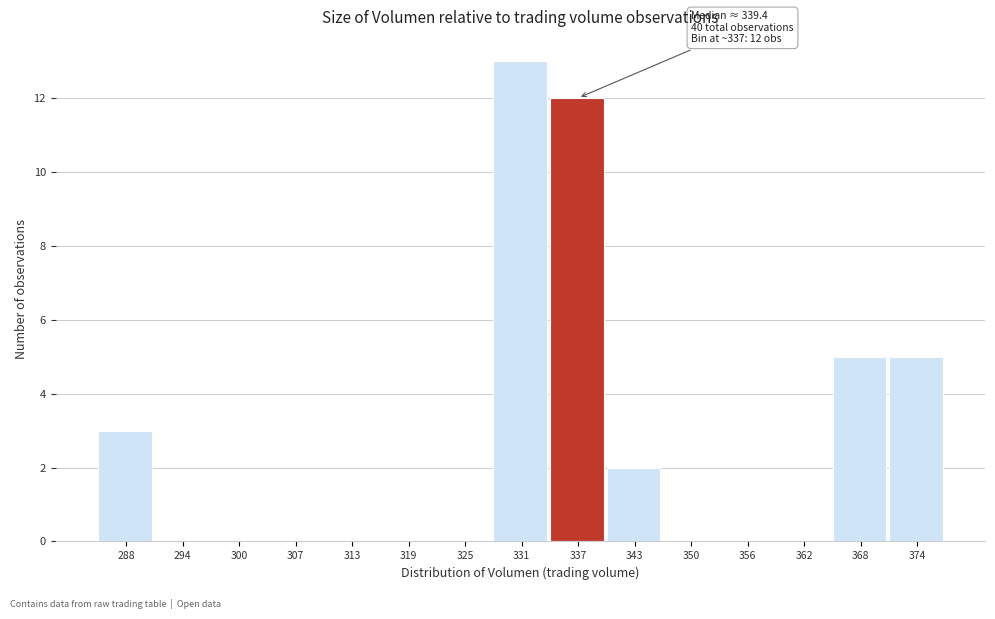

Reading left to right, transcribe all the data shown in this chart.

288=3	294=0	300=0	307=0	313=0	319=0	325=0	331=13	337=12	343=2	350=0	356=0	362=0	368=5	374=5